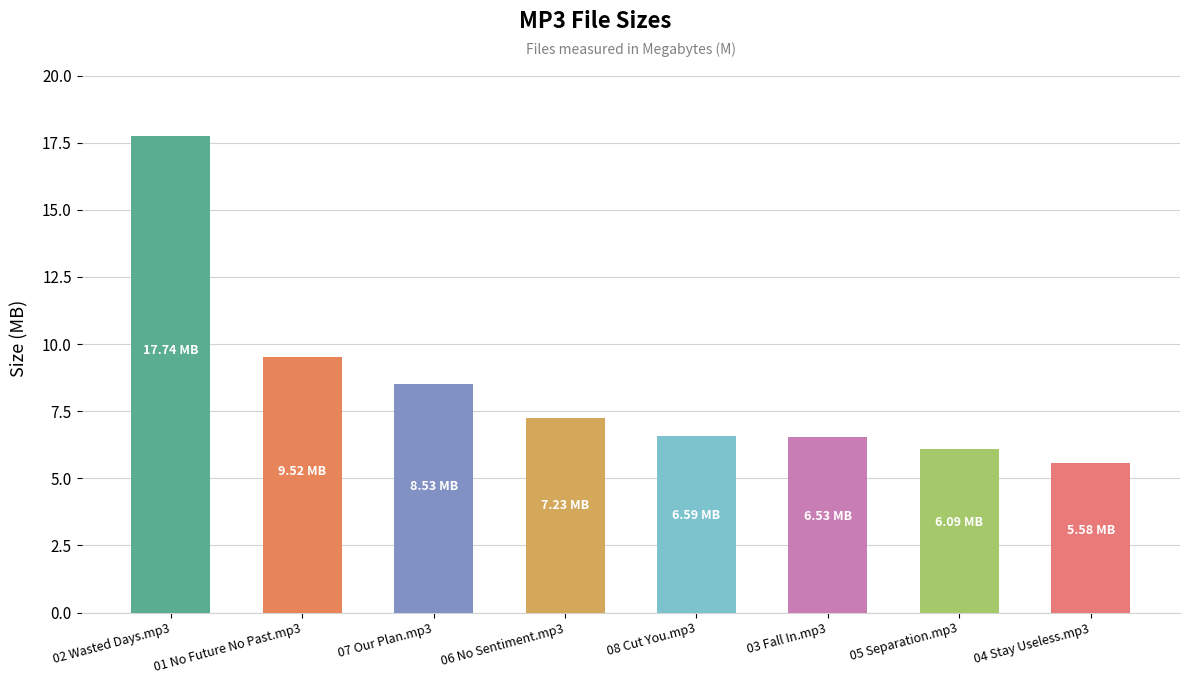

How many bars are there in total?

8